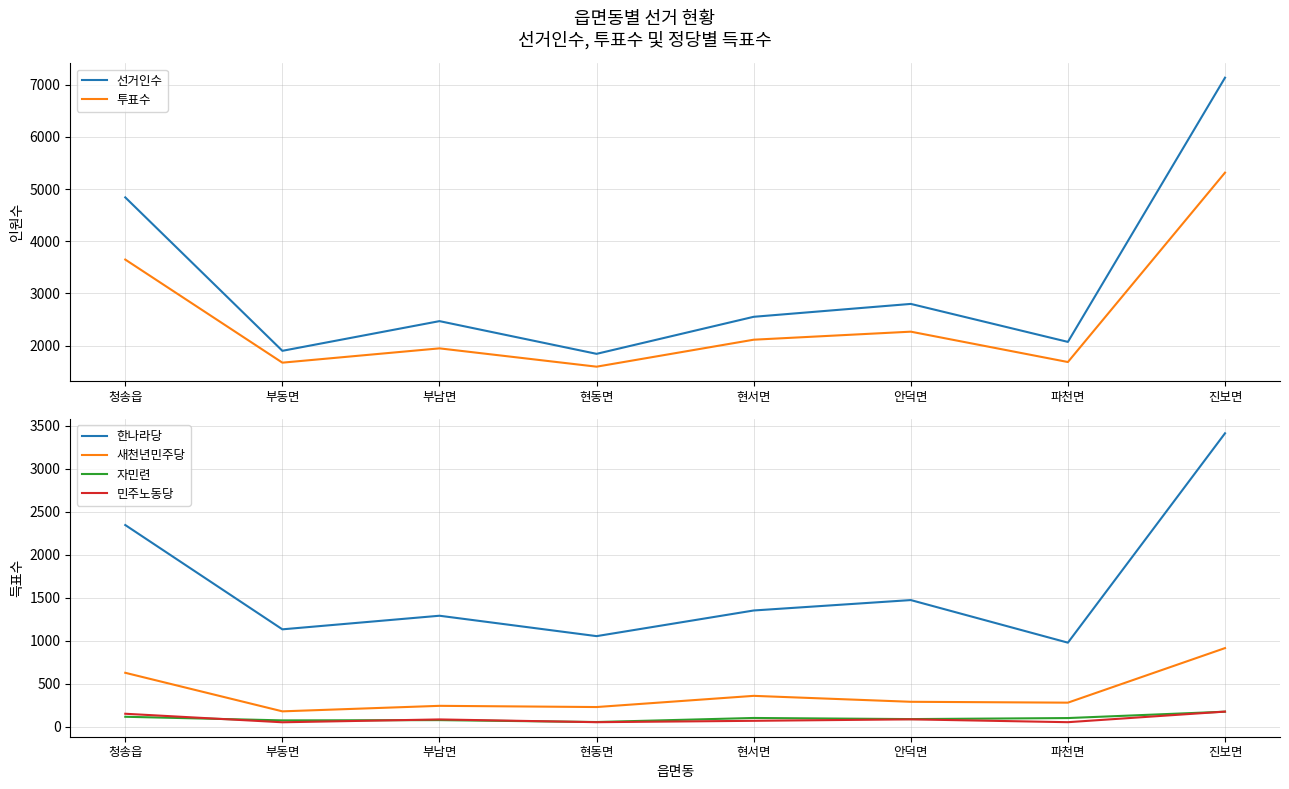

What is the highest value of the 한나라당 series?

3412